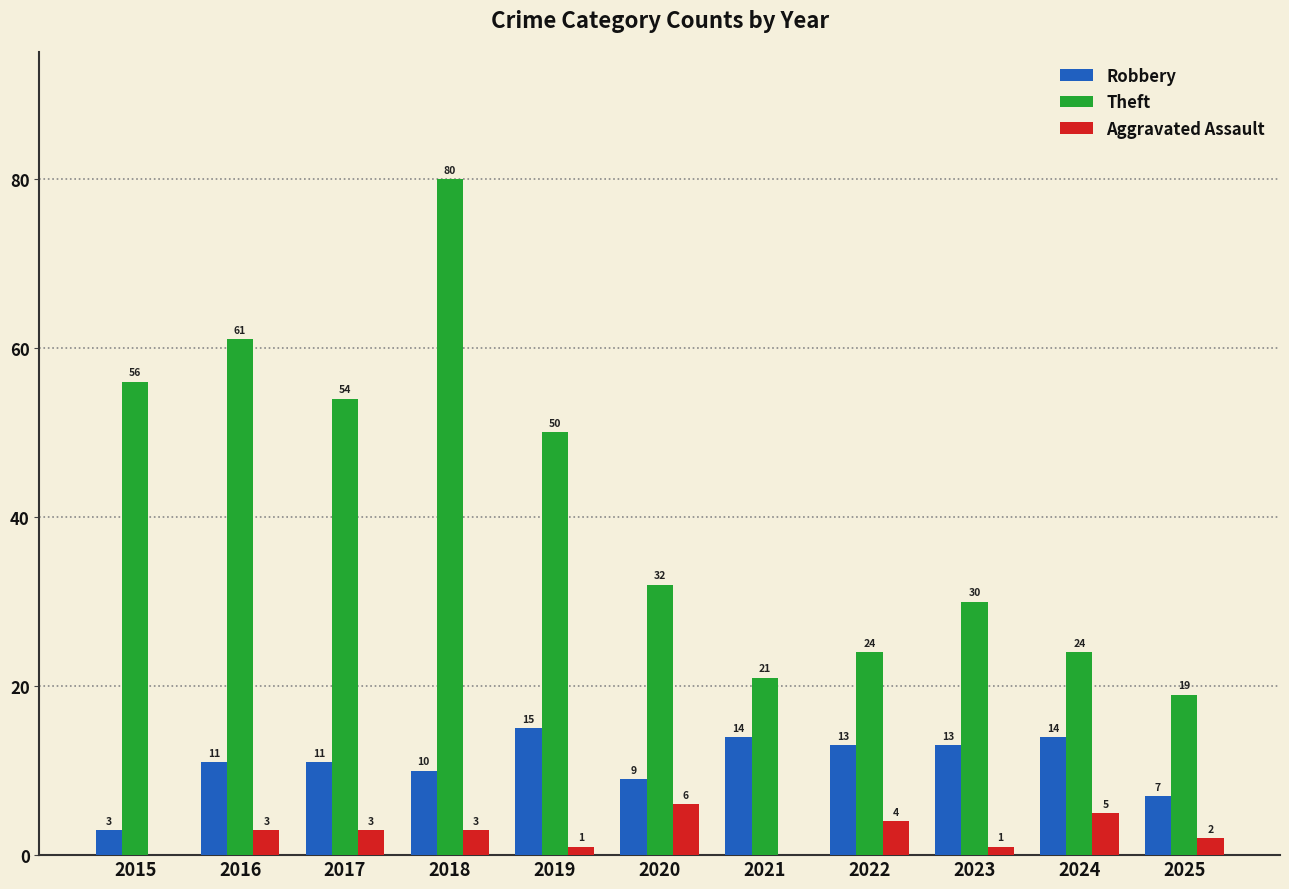

Are the bars horizontal?

No